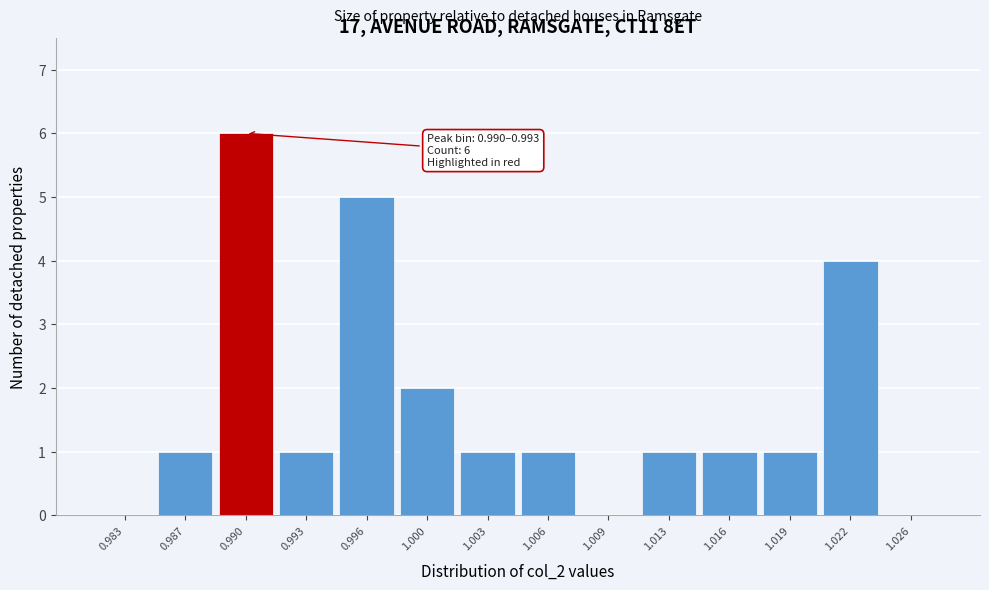

Reading left to right, extract all data points from this chart.

0.983=0	0.987=1	0.990=6	0.993=1	0.996=5	1.000=2	1.003=1	1.006=1	1.009=0	1.013=1	1.016=1	1.019=1	1.022=4	1.026=0